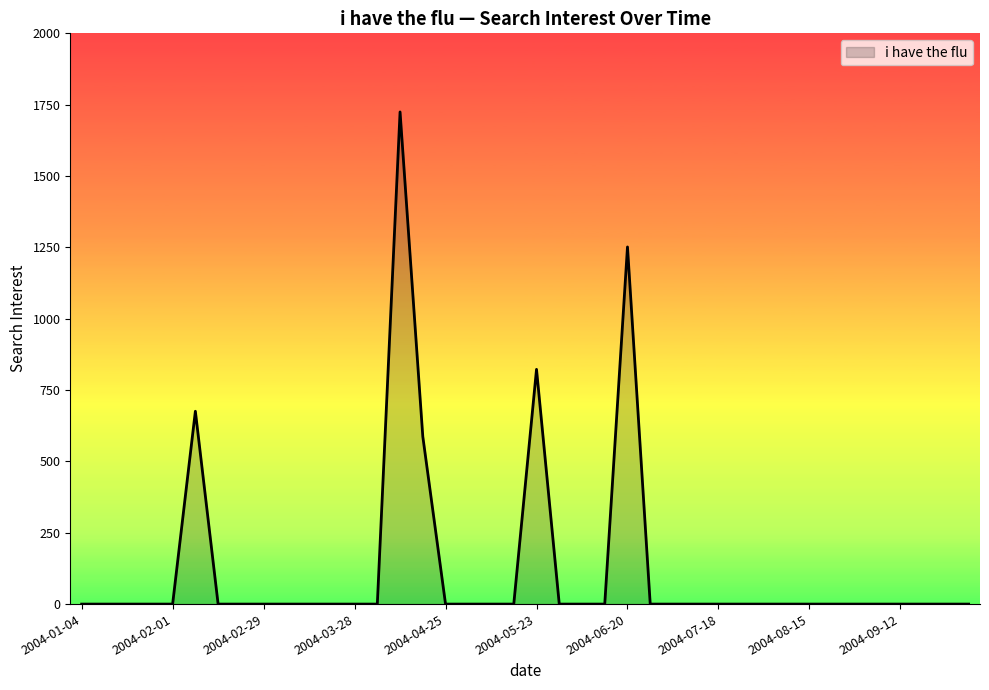

Reading left to right, extract all data points from this chart.

0.0	0.0	0.0	0.0	0.0	675.7	0.0	0.0	0.0	0.0	0.0	0.0	0.0	0.0	1724.5	587.4	0.0	0.0	0.0	0.0	822.6	0.0	0.0	0.0	1251.5	0.0	0.0	0.0	0.0	0.0	0.0	0.0	0.0	0.0	0.0	0.0	0.0	0.0	0.0	0.0